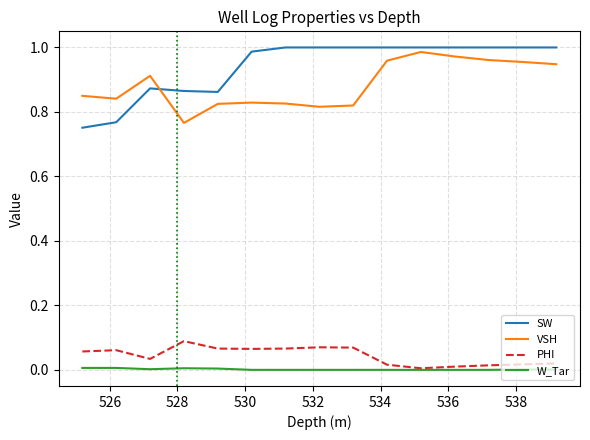

True or false: SW and PHI intersect in this chart.

False